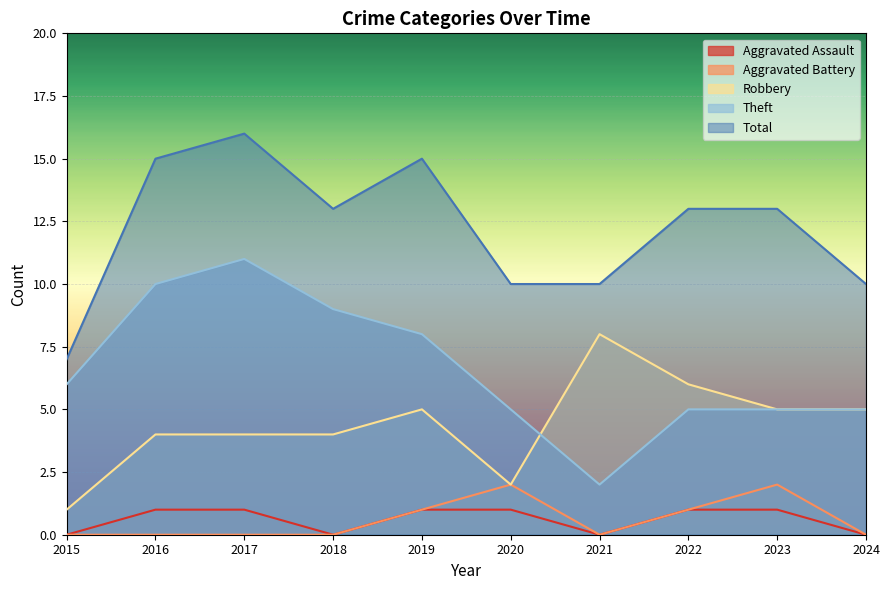

Between 2024 and 2018, which is larger?

2024